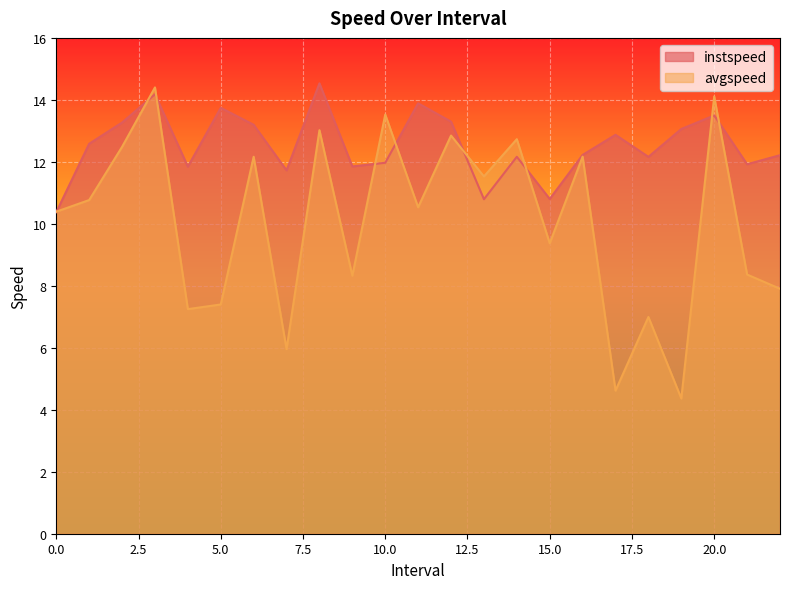

At how many categories does at least one series exceed 11?

21